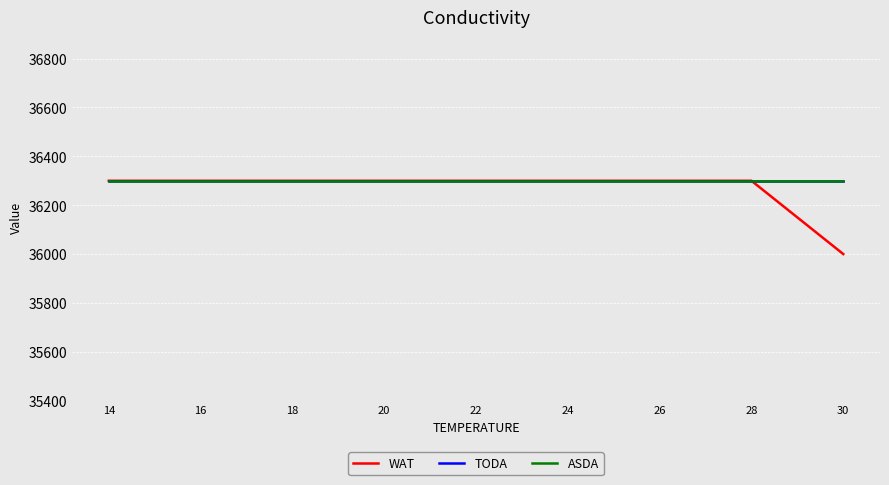

What is the value of the TODA point at the 2nd from the left?

36300